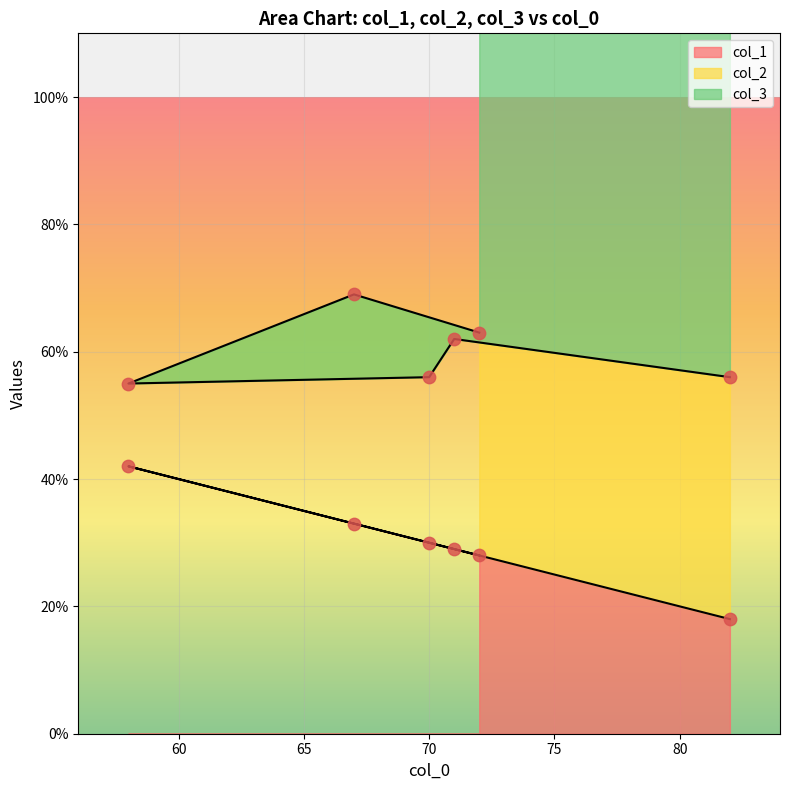

What are all the series names shown in the legend?

col_1, col_2, col_3